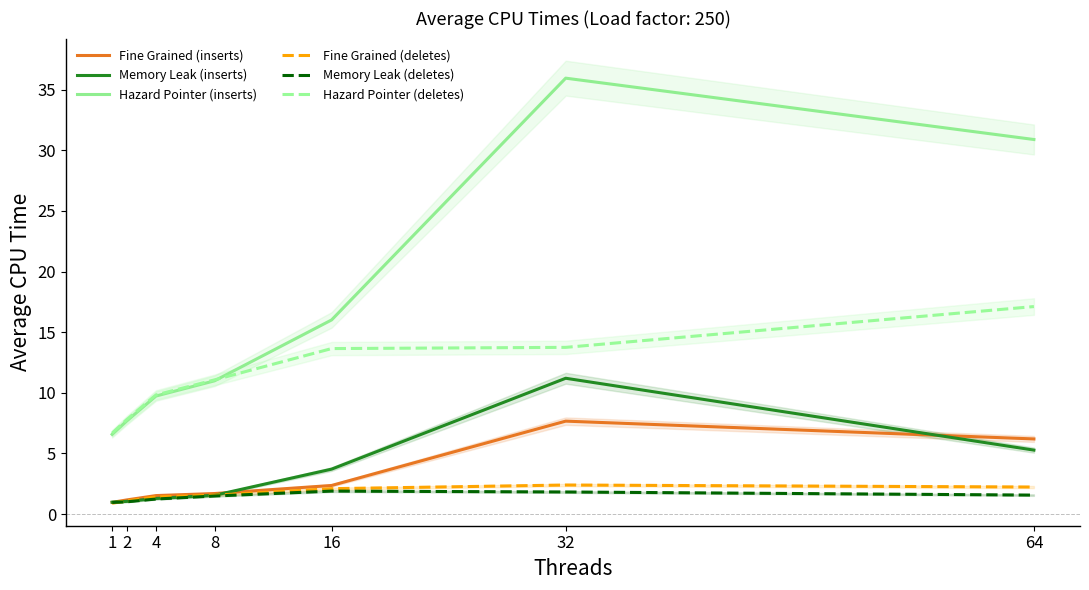

What is the difference between the highest and lowest values at 16?

14.1